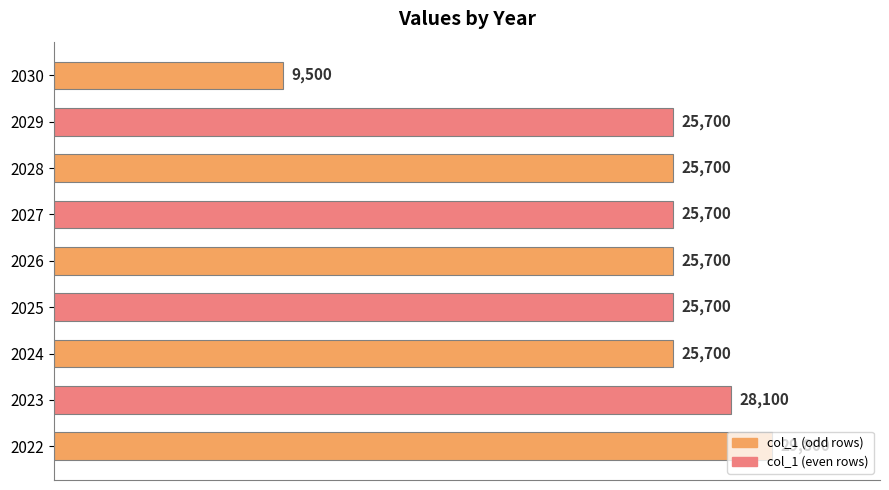

Does the chart contain any negative values?

No